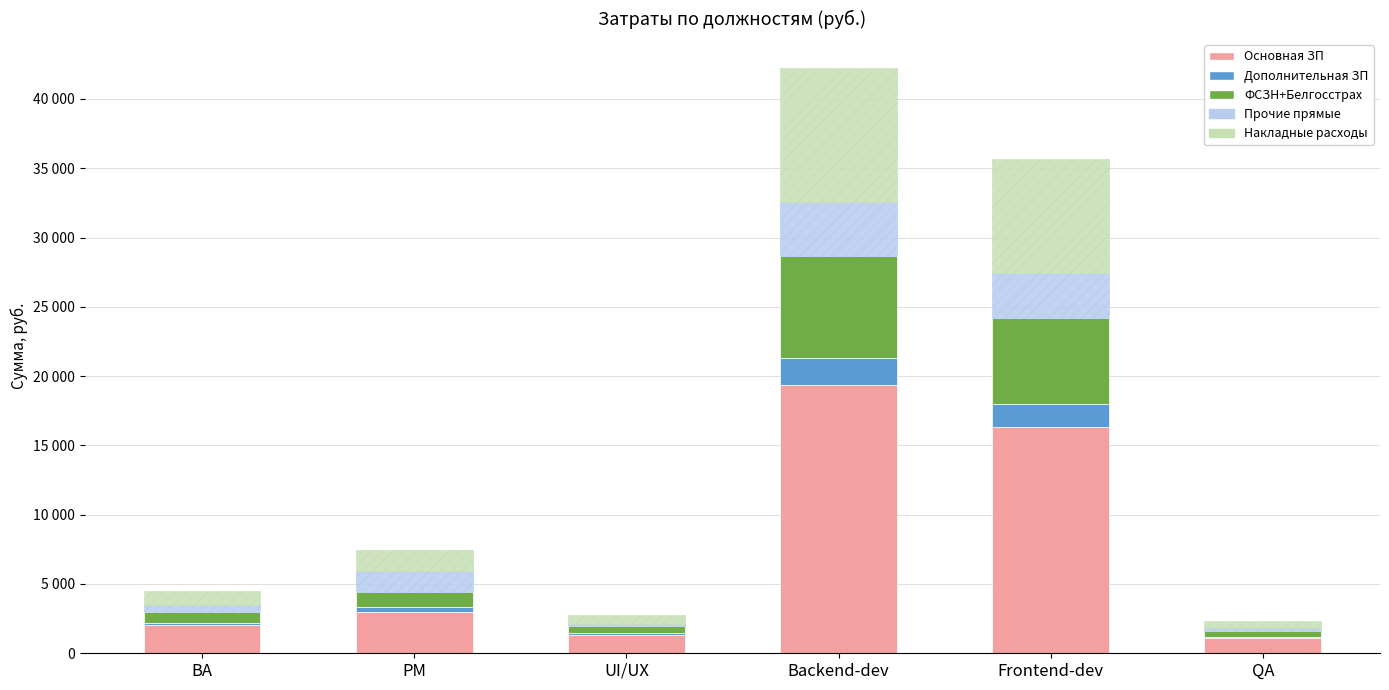

What are all the series names shown in the legend?

Основная ЗП, Дополнительная ЗП, ФСЗН+Белгосстрах, Прочие прямые, Накладные расходы